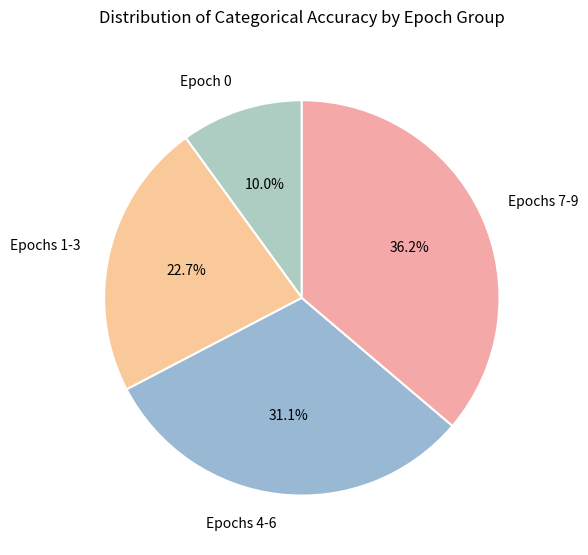

Is Epochs 4-6 the majority of the pie?

No